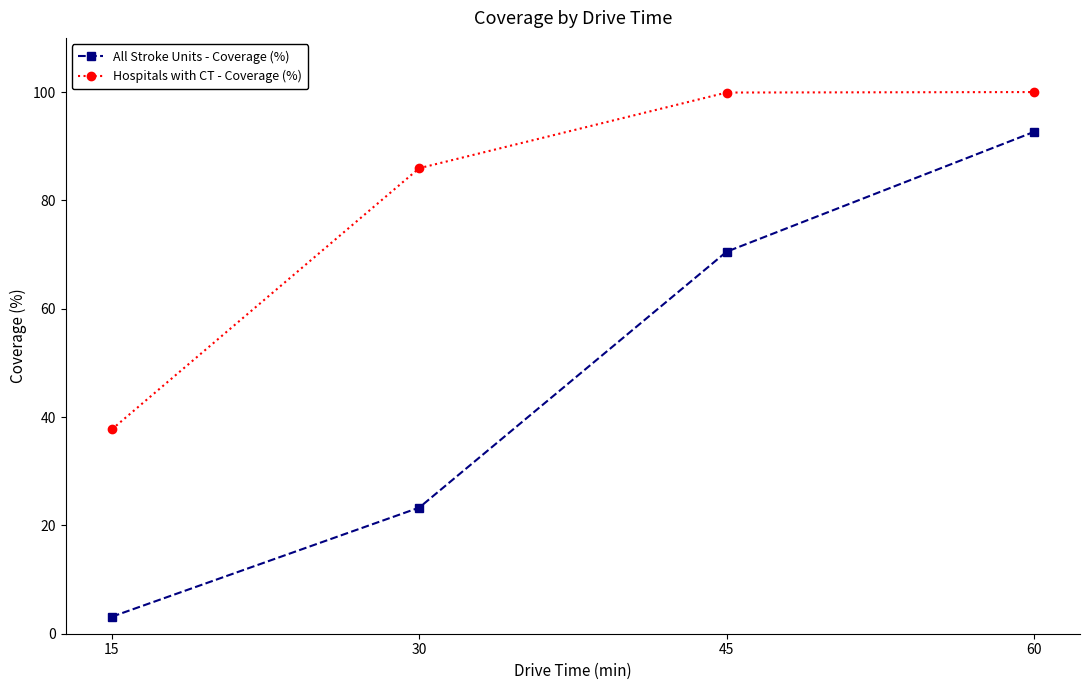

What is the value of the Hospitals with CT - Coverage (%) point at the 4th from the left?

100.0